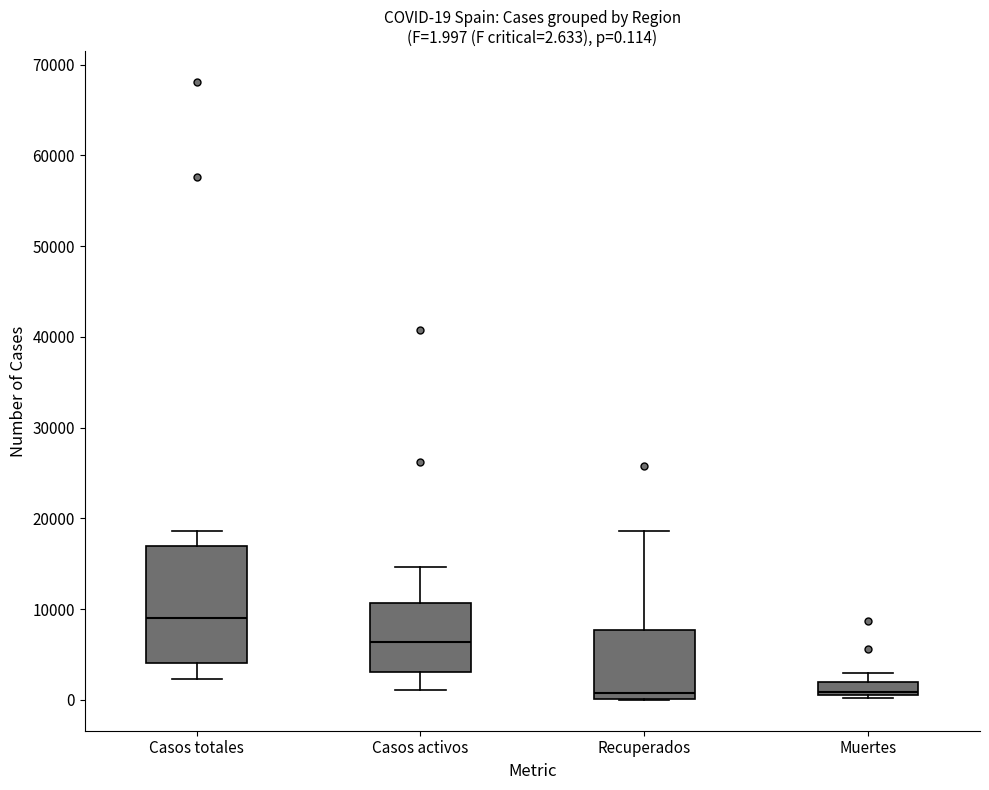

Which box is the tallest, from its lower edge to its upper edge?

Casos totales